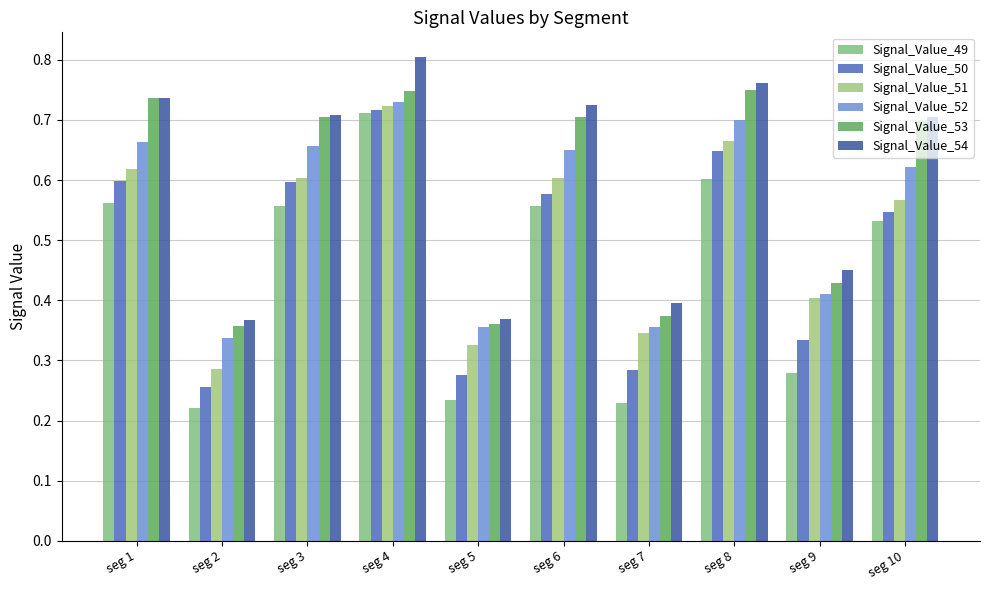

What is the average value of the Signal_Value_50 series?

0.5